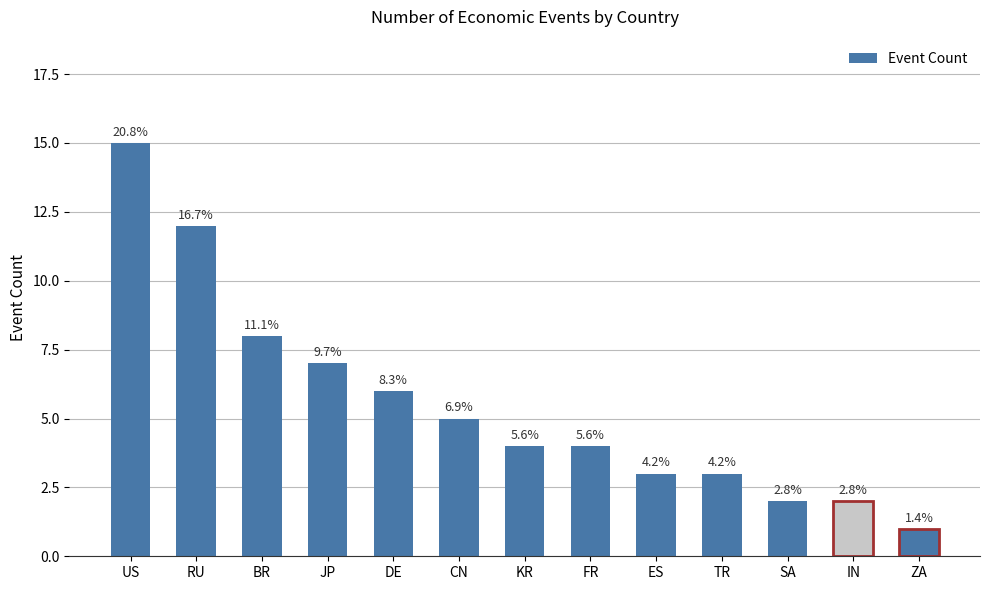

How many data points are above 4?

6